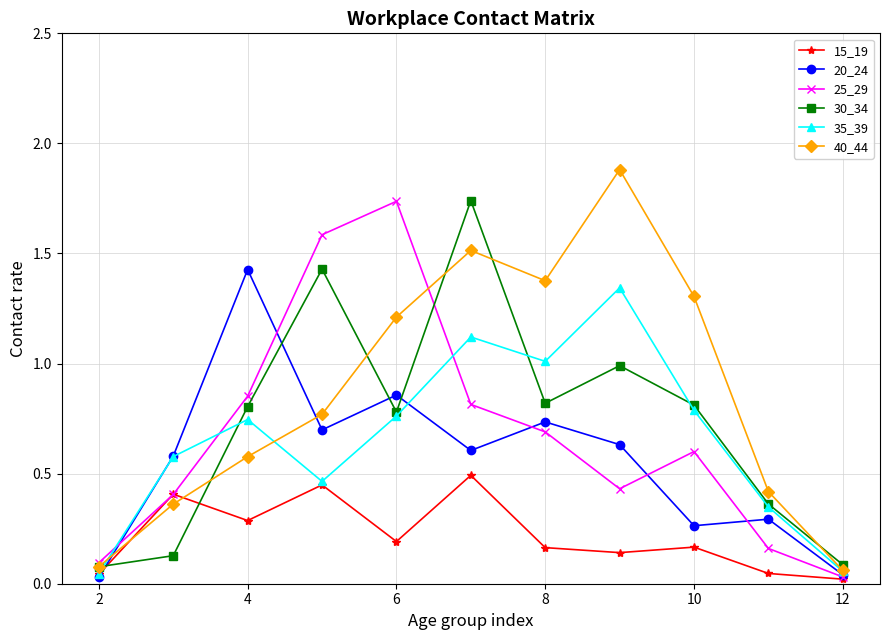

Which series has the largest total across all categories?

40_44